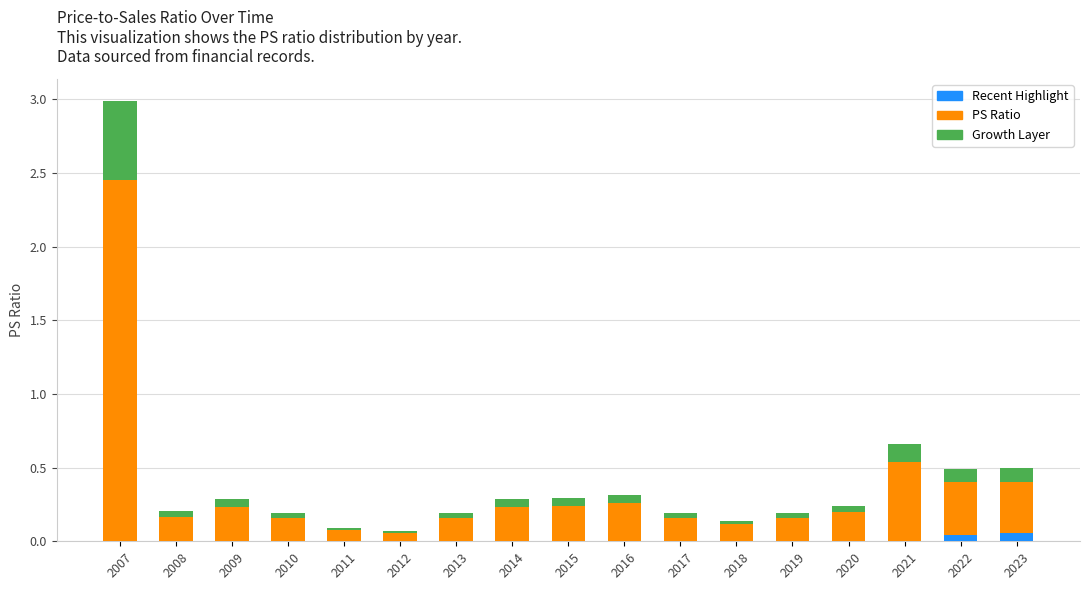

Does the chart contain any negative values?

No